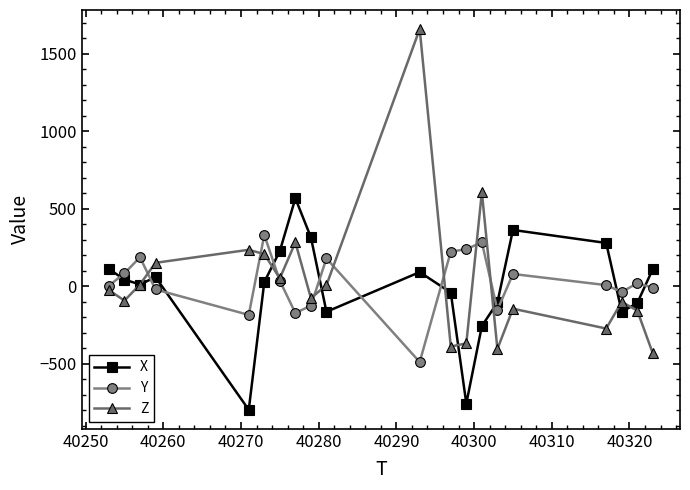

List the series in order of their peak value, lowest first.

Y, X, Z